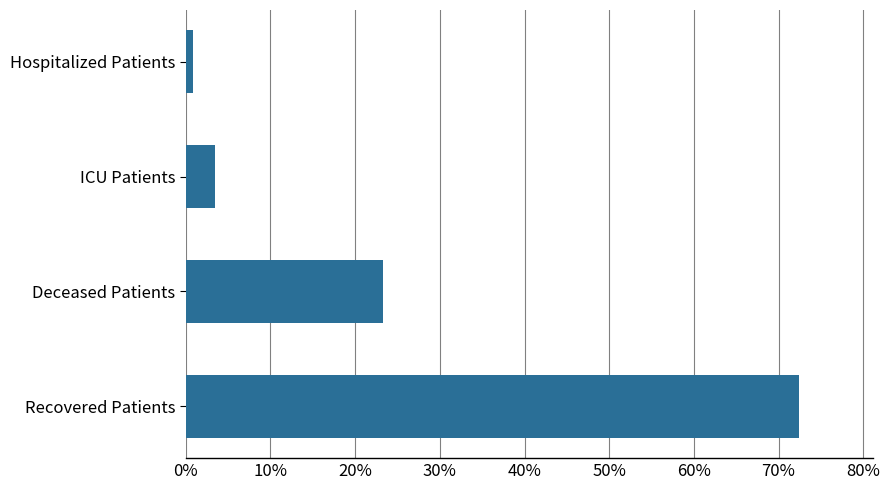

How many values exceed 23?

2